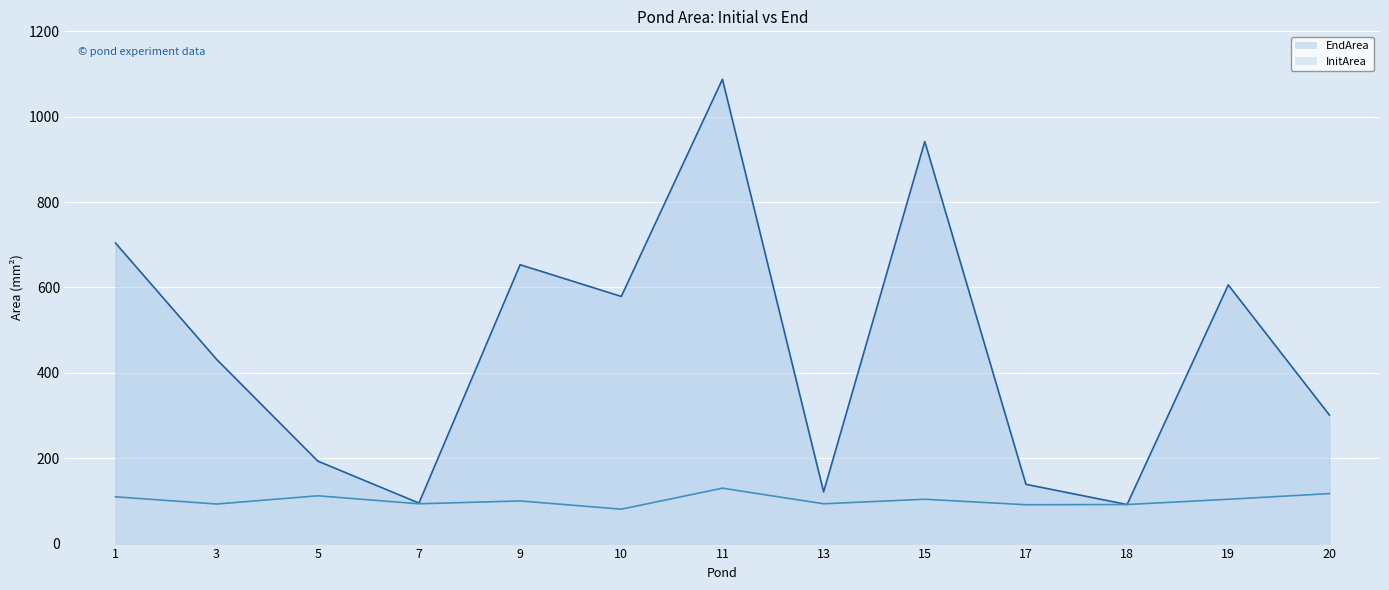

How many lines are shown in the chart?

2